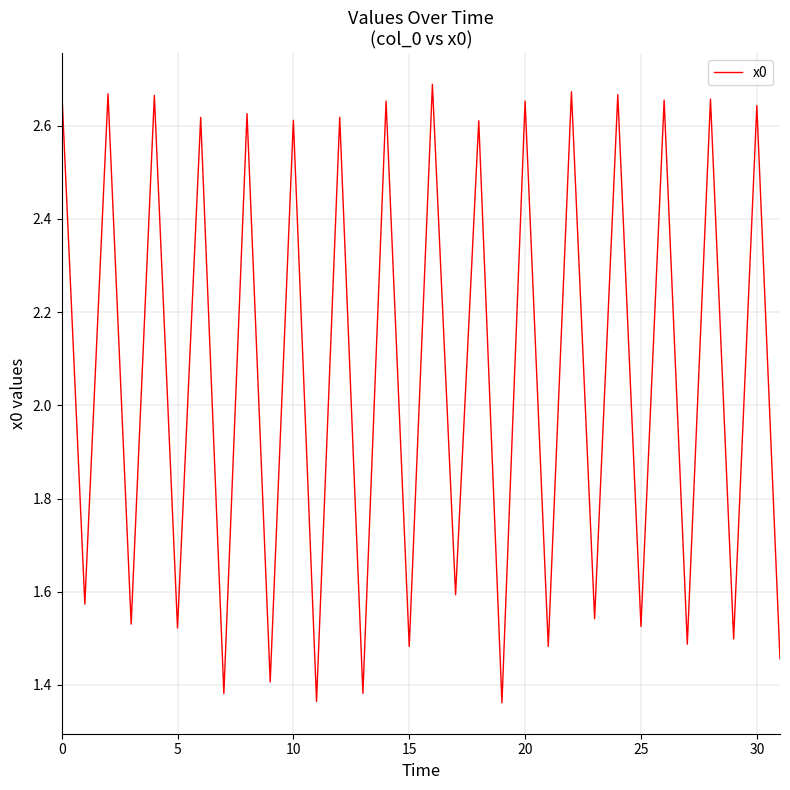

What is the difference between the maximum and minimum values?

1.3